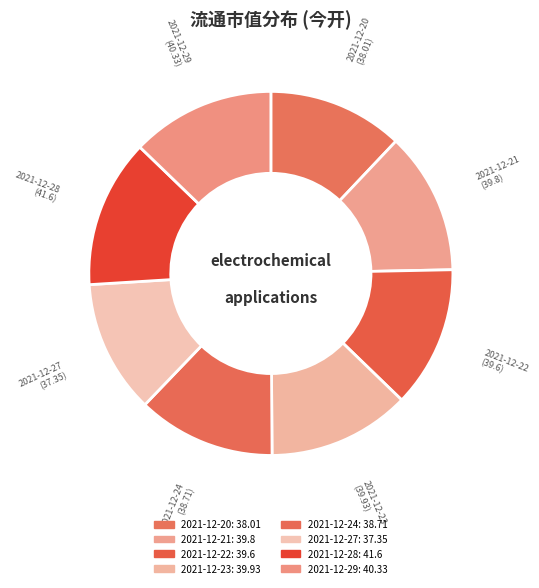

How many segments does this pie chart have?

8